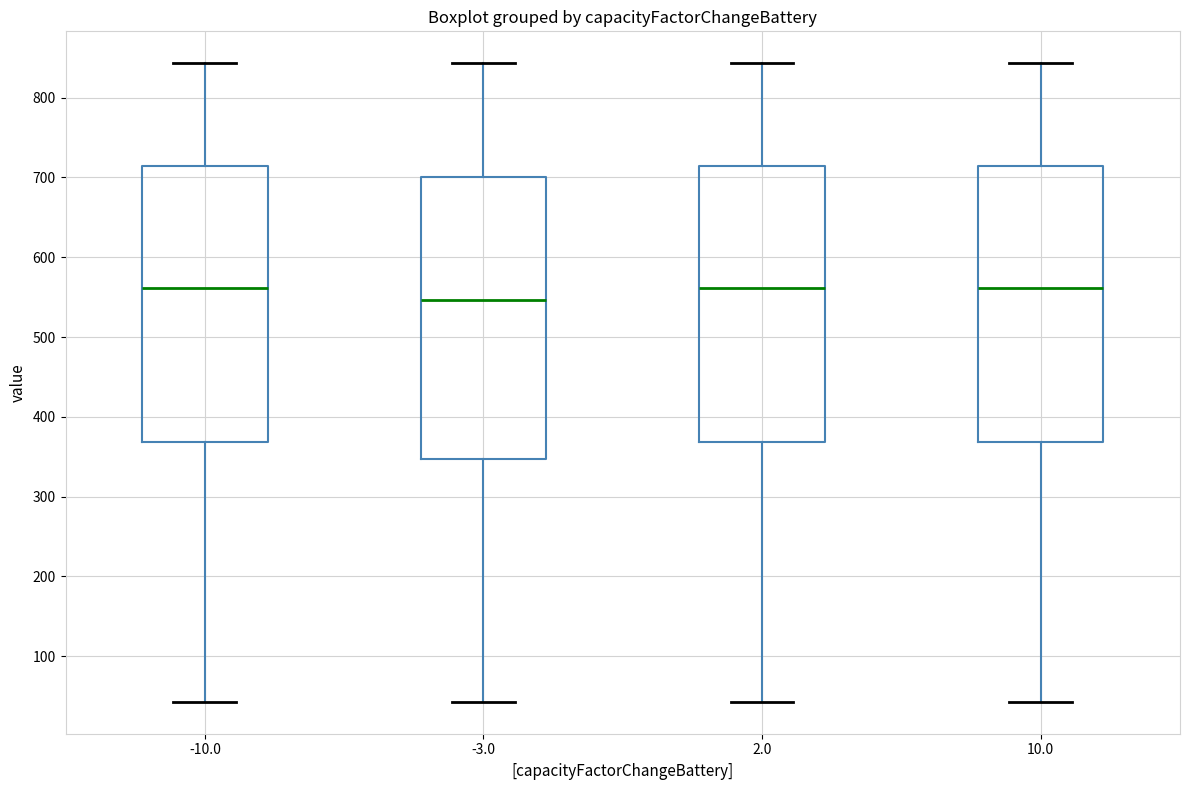

Where does the upper whisker of the box at x = -10.0 end on the y-axis? The values are not printed on the chart, so give them approximately, as read against the axis.

840